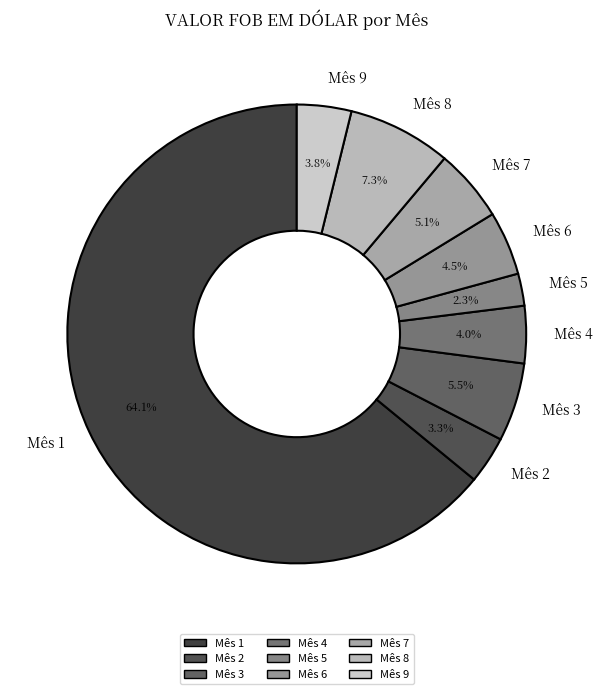

How many segments does this pie chart have?

9